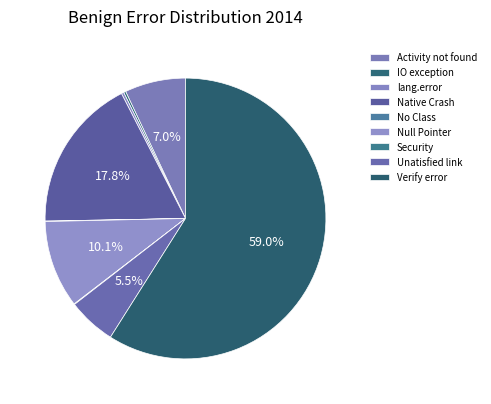

Which category has the smallest portion of the pie?

No Class